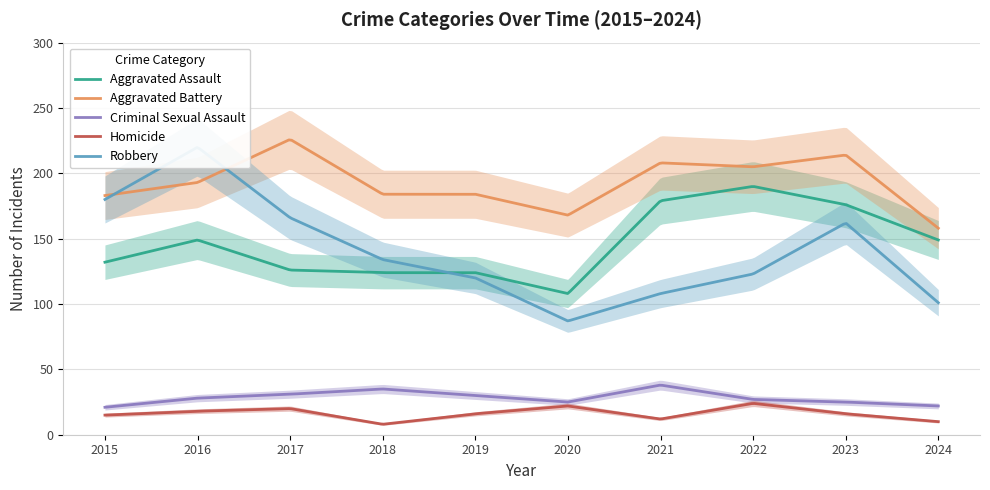

The value of Aggravated Battery at 2024 is 158. True or false?

True